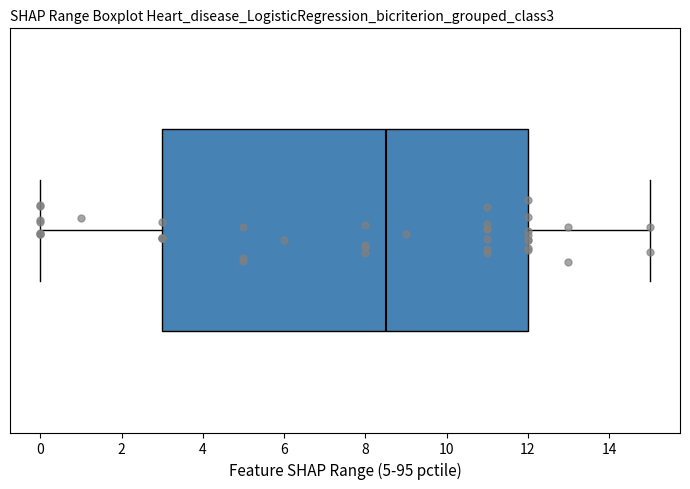

Read this box plot against the x-axis: the position of the median line, the range covered by the box, and the ends of both whiskers. The values are not printed on the chart, so give them approximately, as read against the axis.

median 8.6, box 3.0 to 12.0, whiskers 0.0 to 15.0